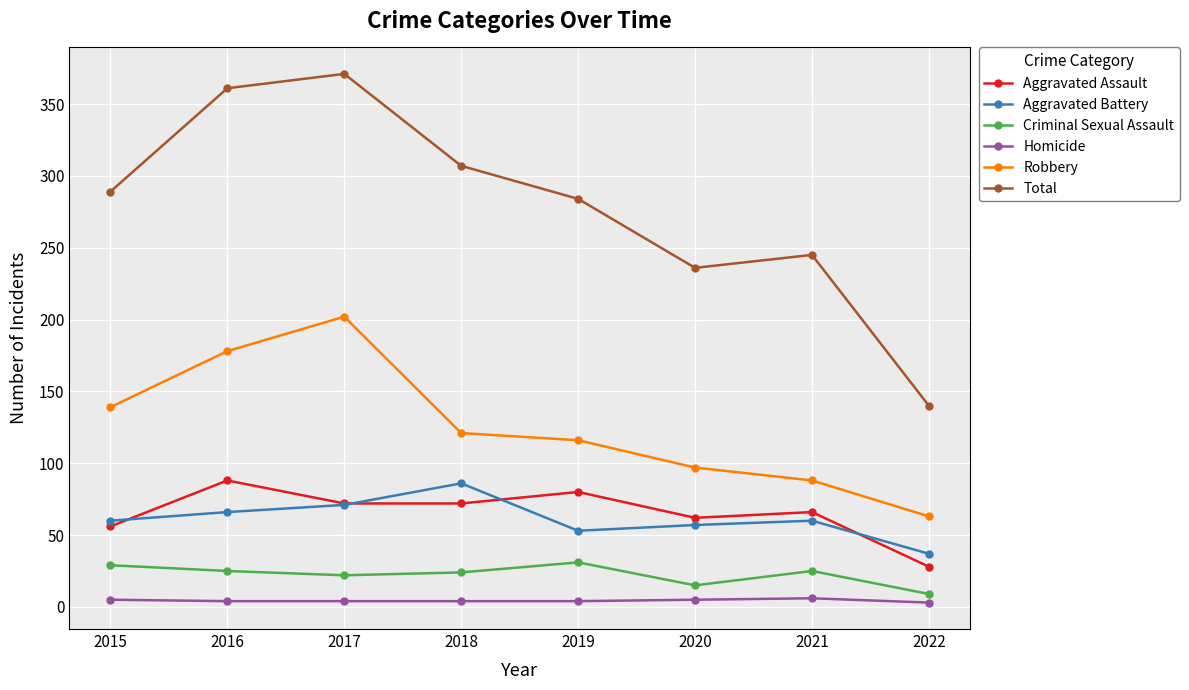

How many lines are shown in the chart?

6